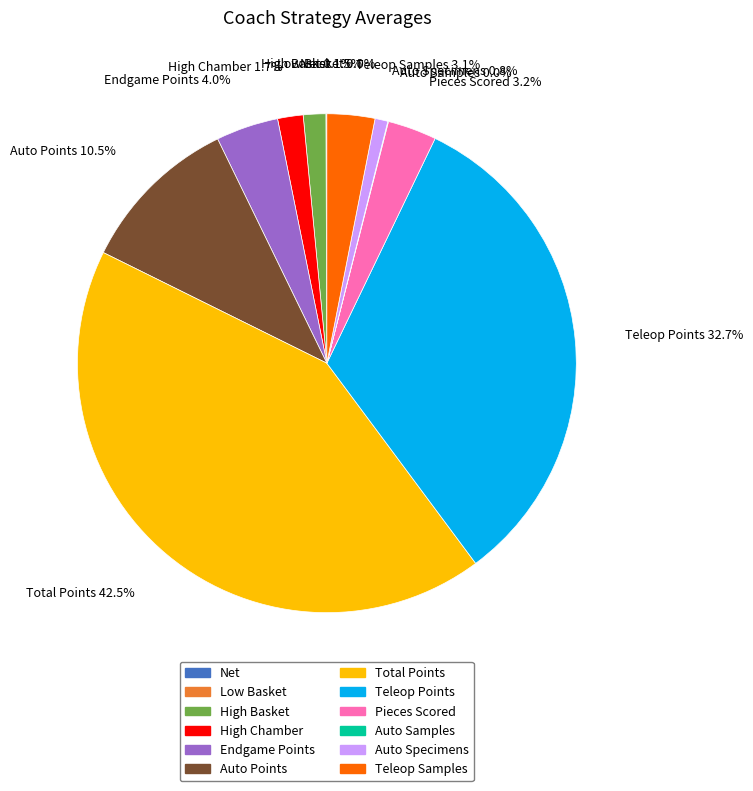

Which category has the biggest portion of the pie?

Total Points